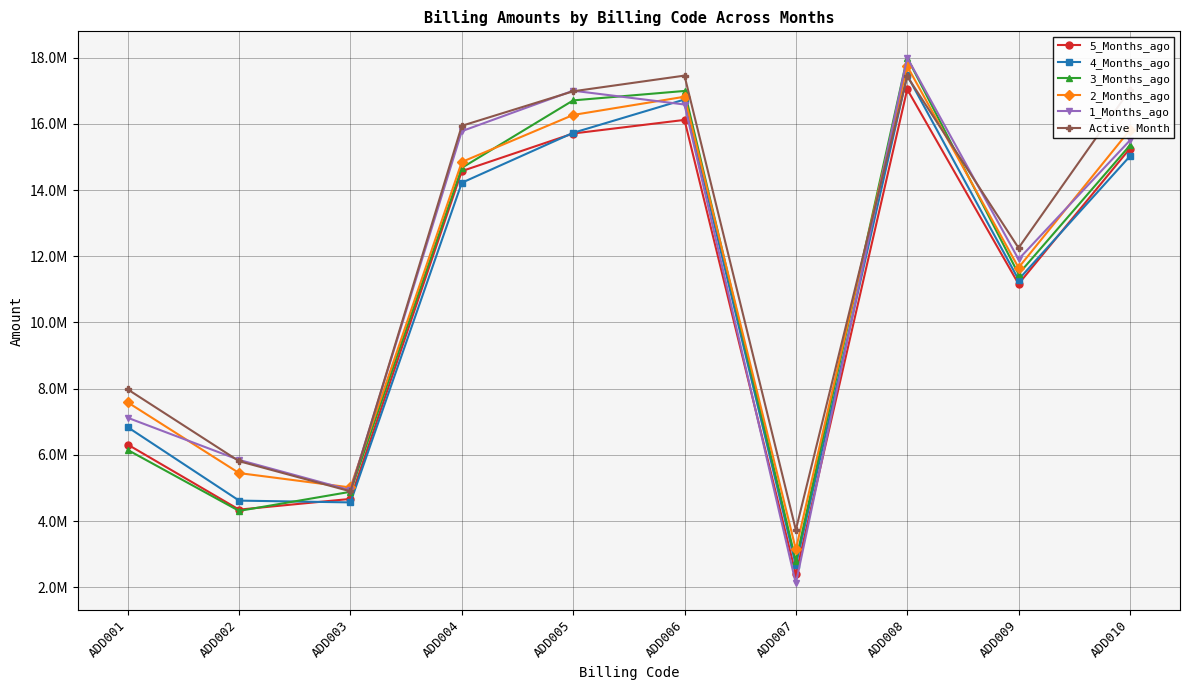

How many values in the 4_Months_ago series are below 14220472?

5